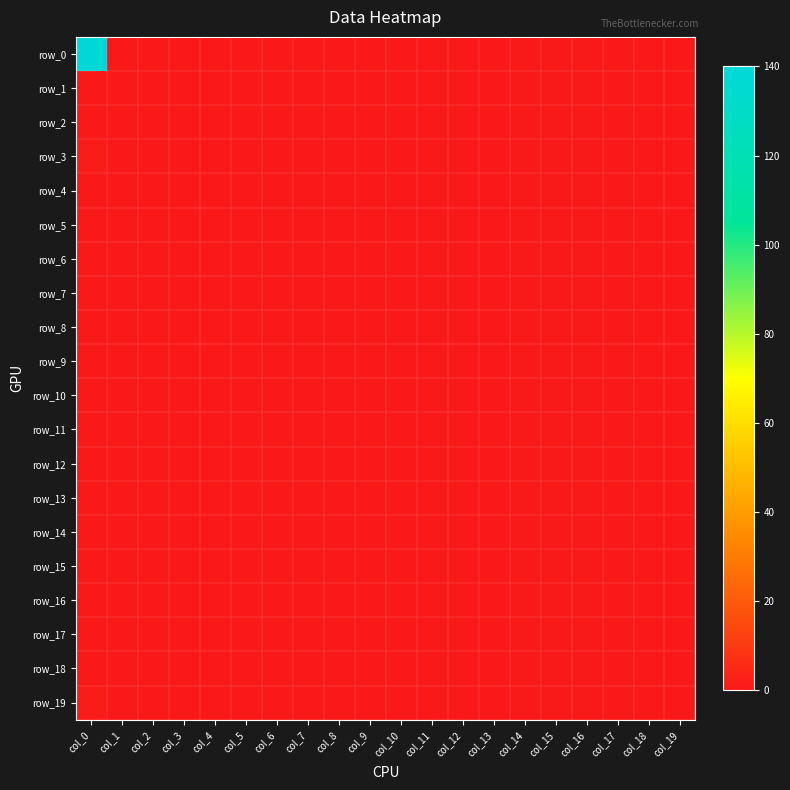

How many categories are shown in the chart?

20